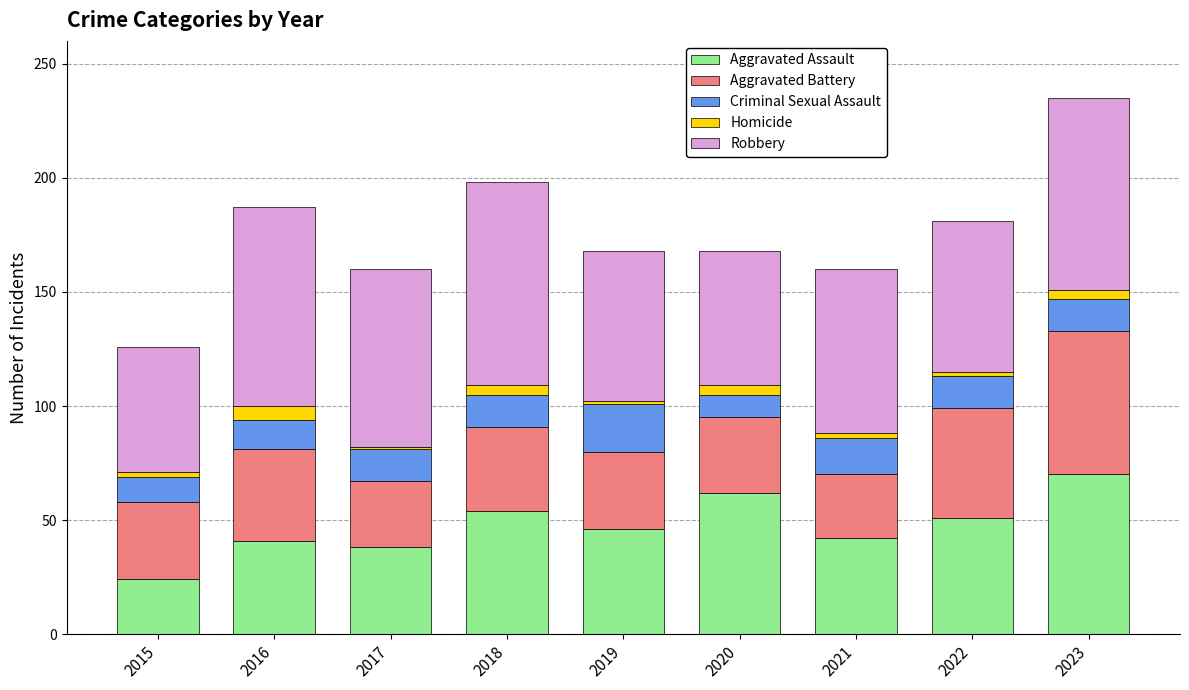

True or false: Aggravated Assault has a value of 97 at 2023.

False